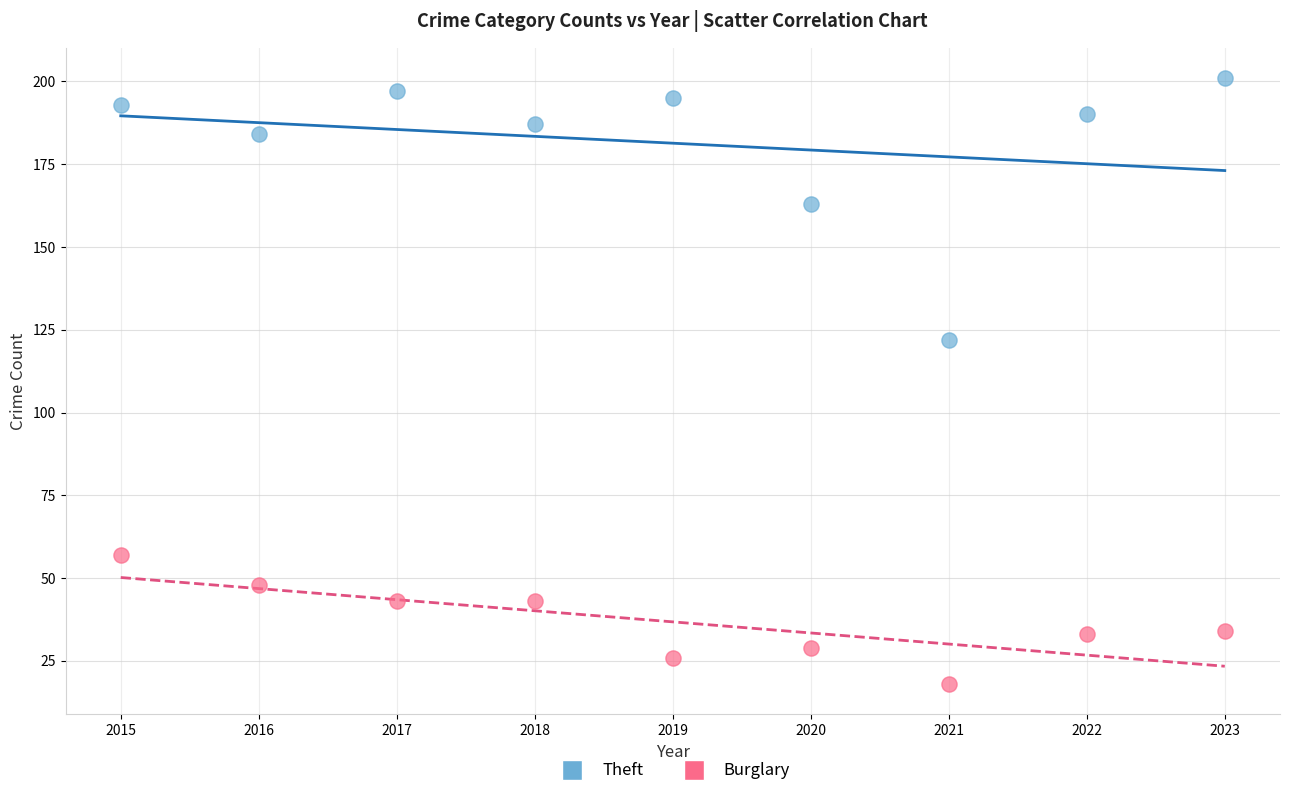

Which series has the largest Y range (max minus min)?

Theft